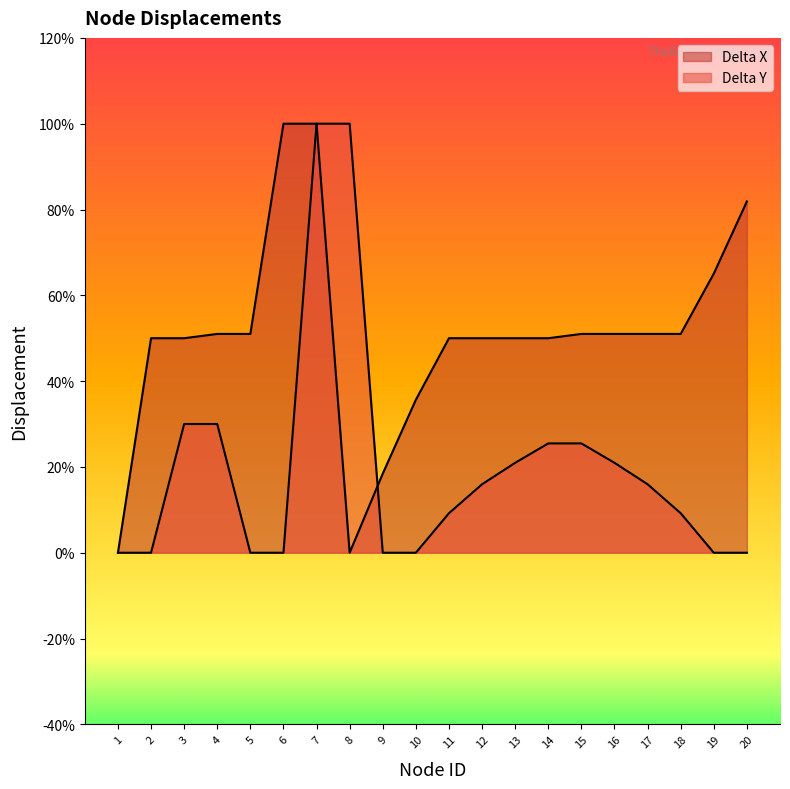

At how many categories does at least one series exceed 0?

19